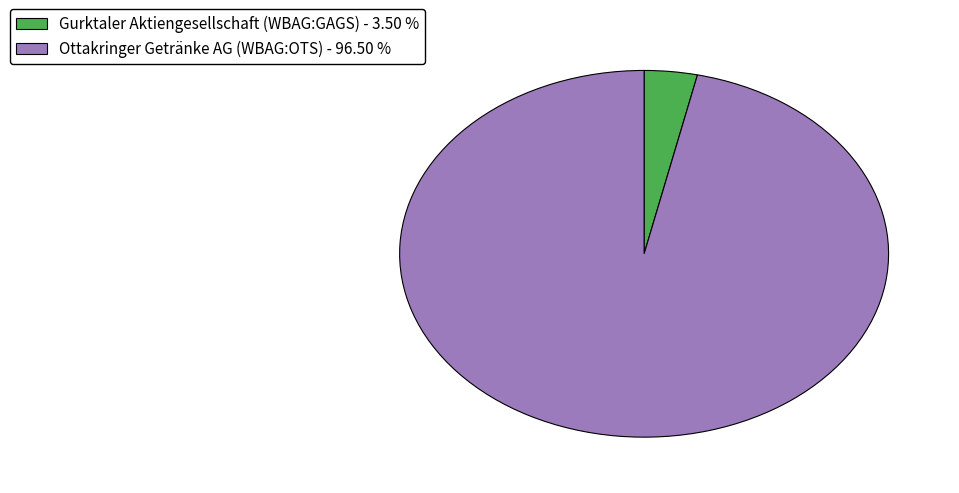

Combined, do Ottakringer Getränke AG (WBAG:OTS) - 96.50 % and Gurktaler Aktiengesellschaft (WBAG:GAGS) - 3.50 % account for over 50%?

Yes